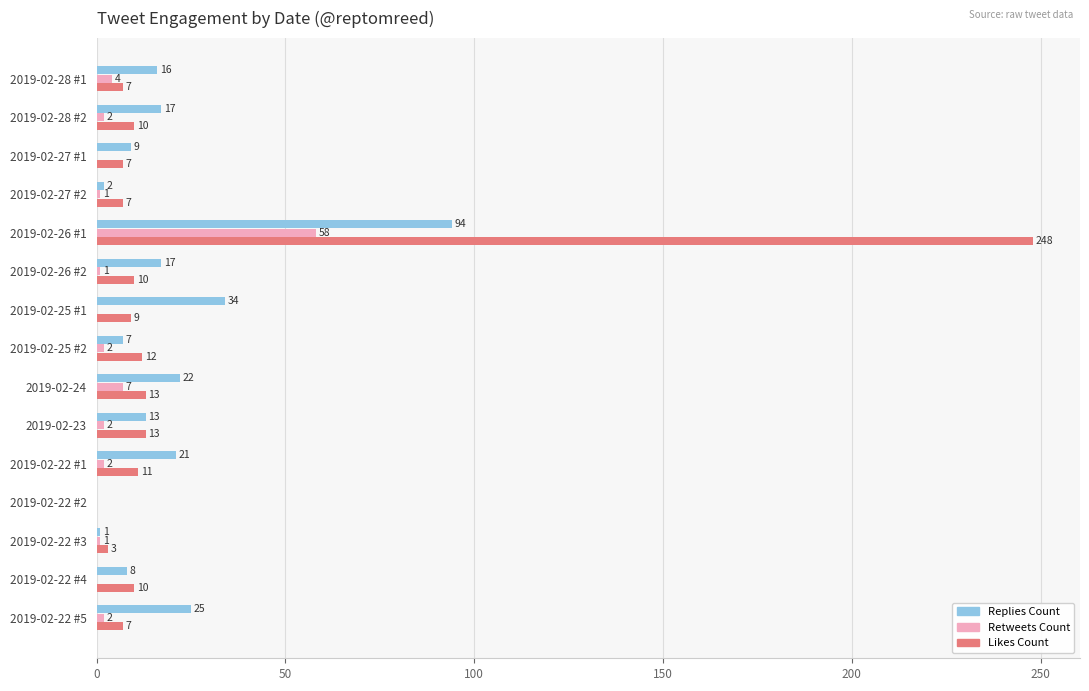

Count the number of categories in the chart.

15